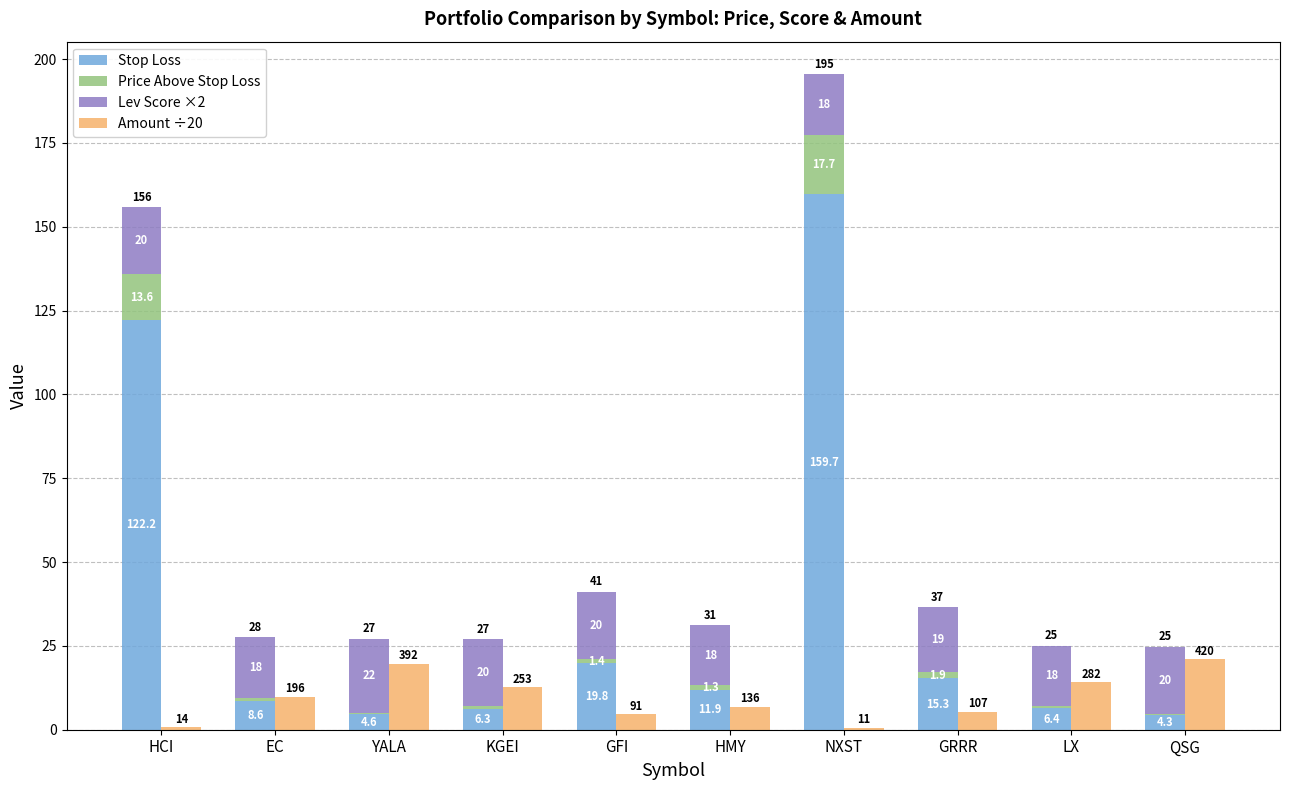

What is the label of the 5th bar from the left?

GFI